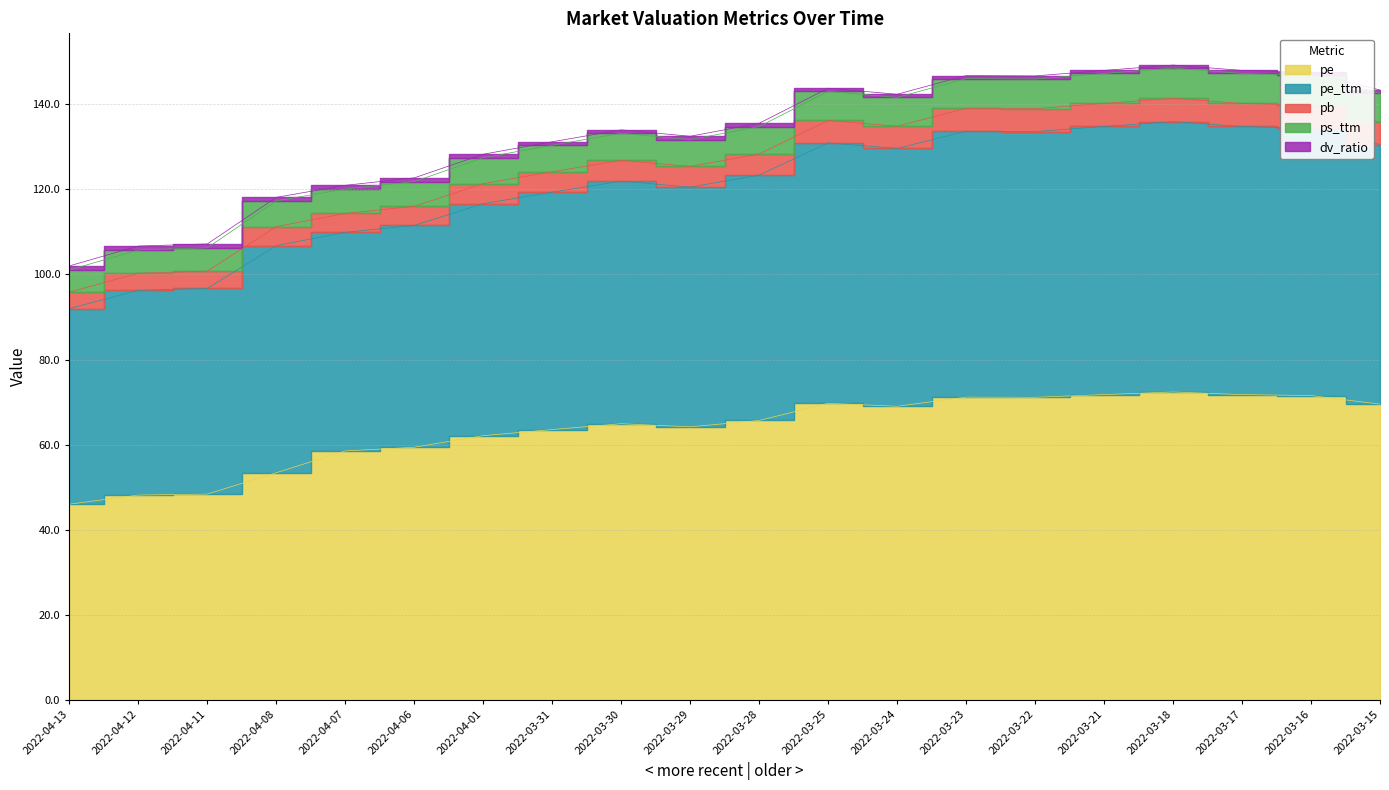

Does the chart display data point markers on the line(s)?

No